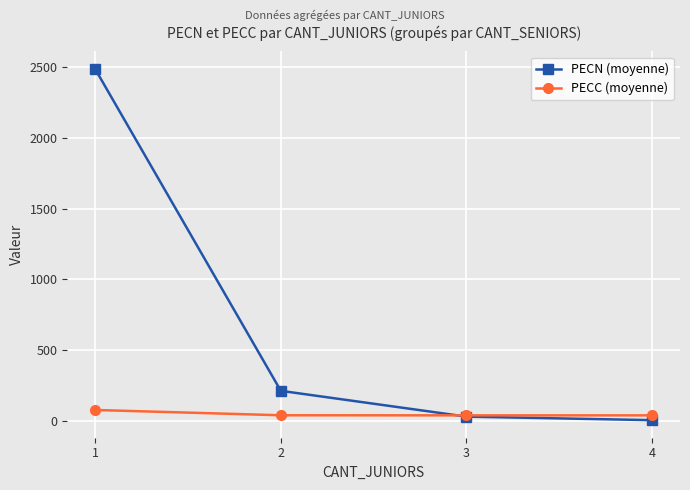

What is the total value across all series at 3?

69.6